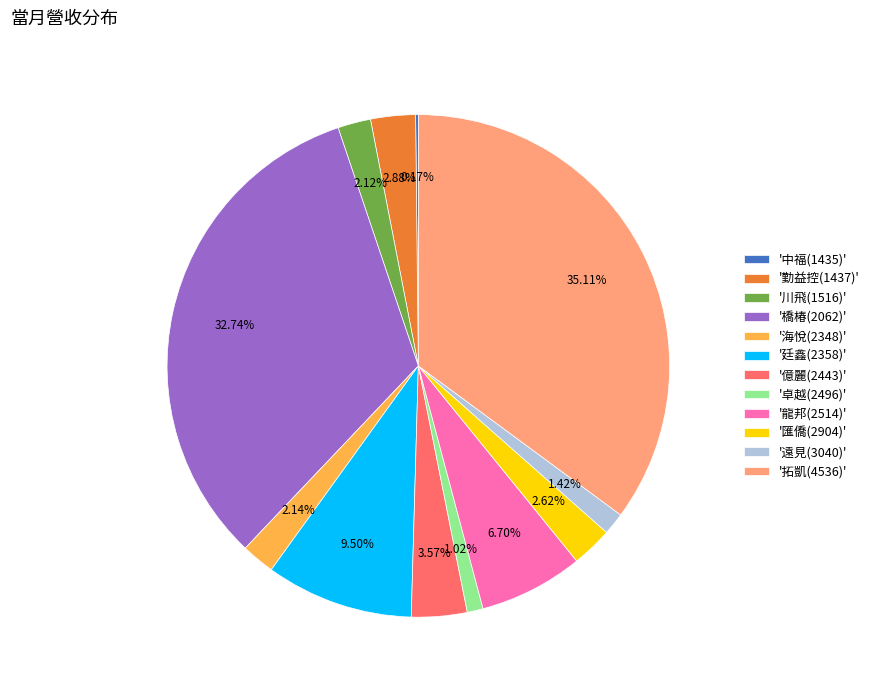

Do '匯僑(2904)' and '龍邦(2514)' together represent more than half of the pie?

No